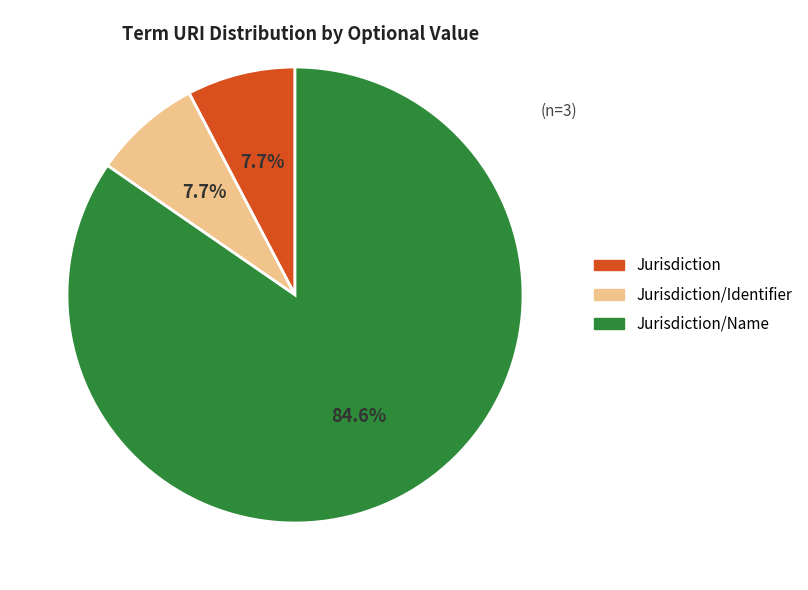

Is there any slice that represents more than half of the pie?

Yes